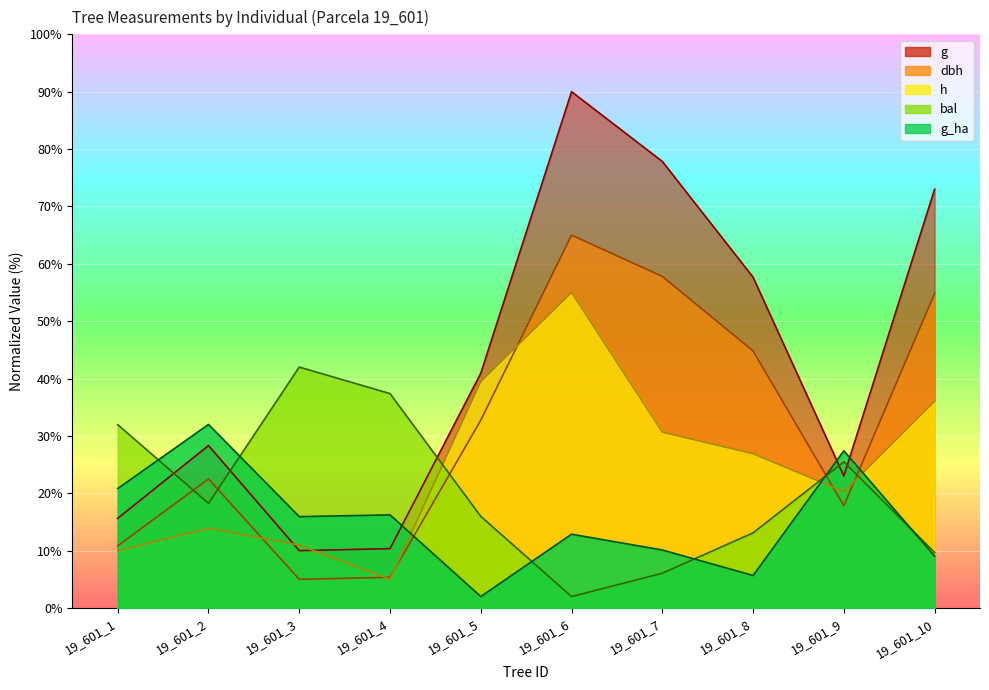

Rank the series at 19_601_5 from lowest to highest value.

g_ha, bal, dbh, h, g